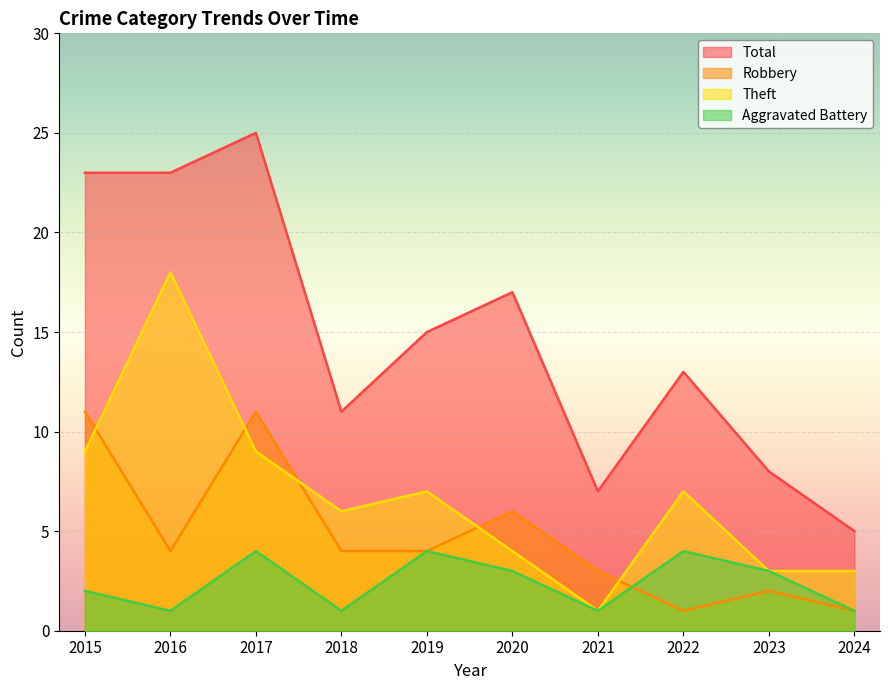

Reading right to left, what are all the values shown in this chart?

Aggravated Battery: 1	3	4	1	3	4	1	4	1	2
Robbery: 1	2	1	3	6	4	4	11	4	11
Theft: 3	3	7	1	4	7	6	9	18	9
Total: 5	8	13	7	17	15	11	25	23	23